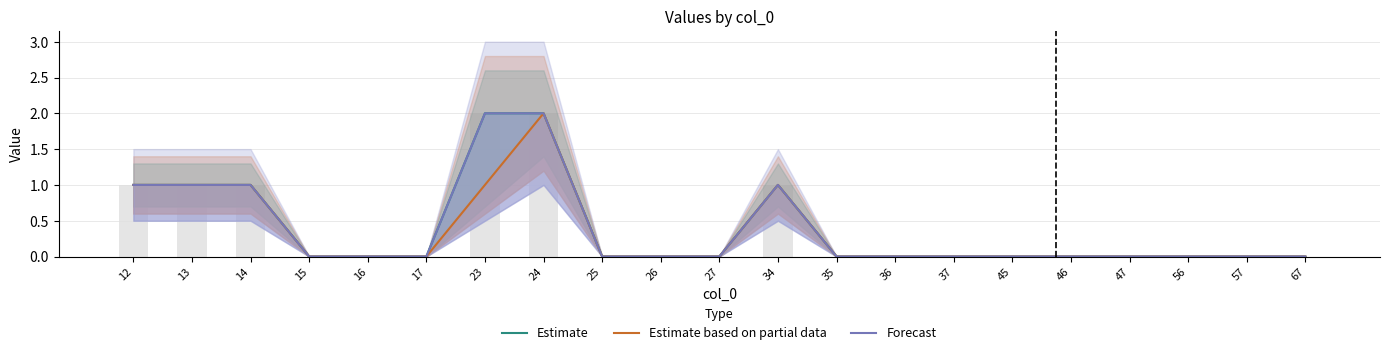

At which category is the sum across all series the highest?

24